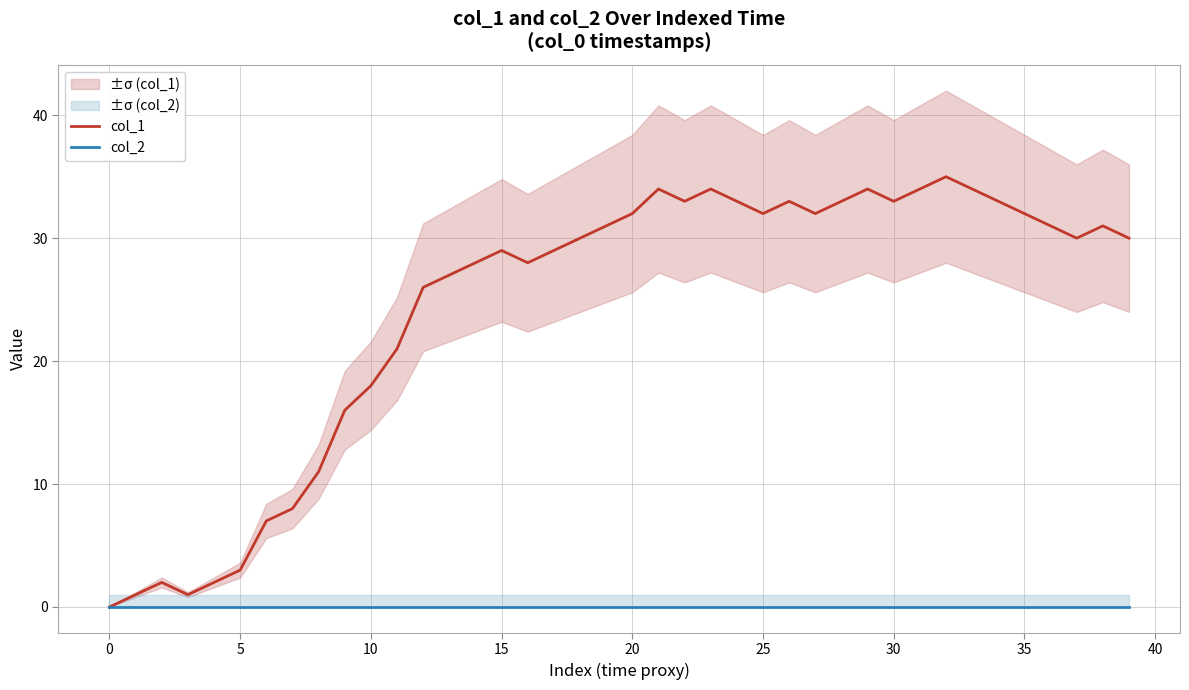

True or false: col_1 and col_2 cross at least once.

False